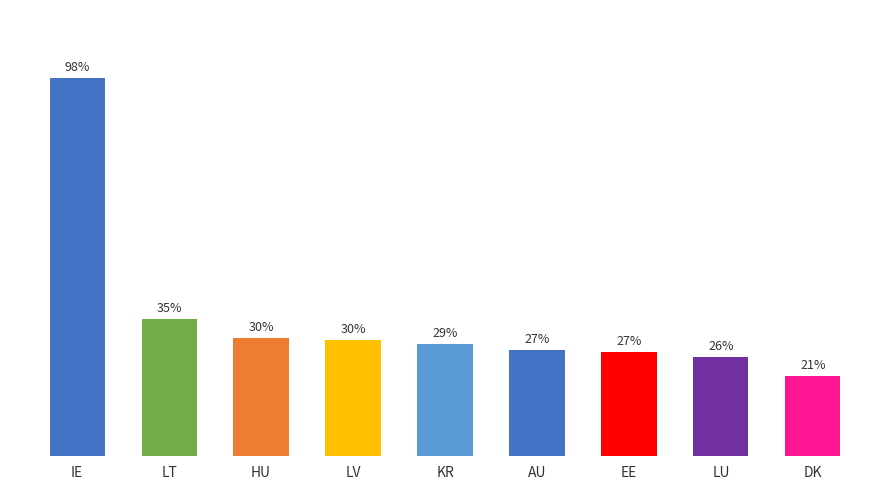

Are the bars horizontal?

No